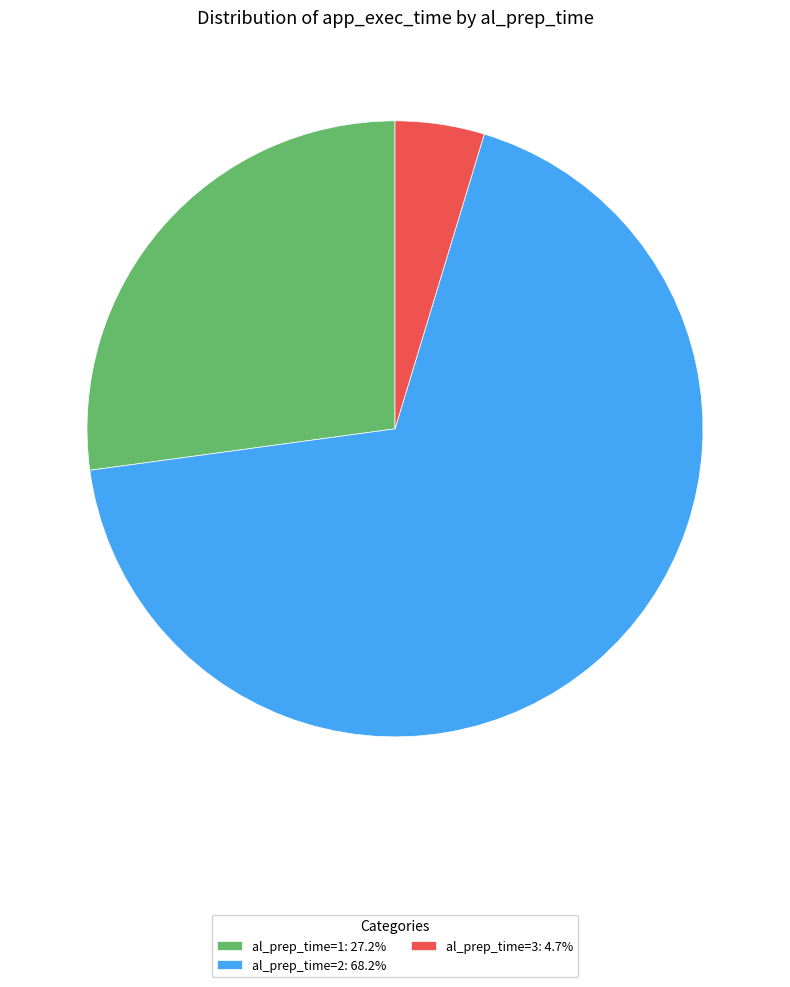

Is the sum of al_prep_time=2: 68.2% and al_prep_time=3: 4.7% greater than half?

Yes